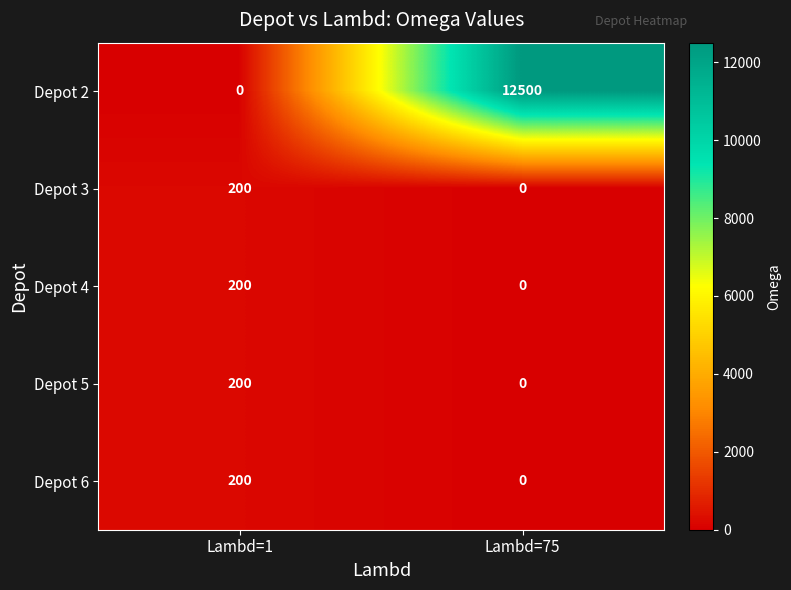

Read the Depot 4 value at Lambd=1.

200